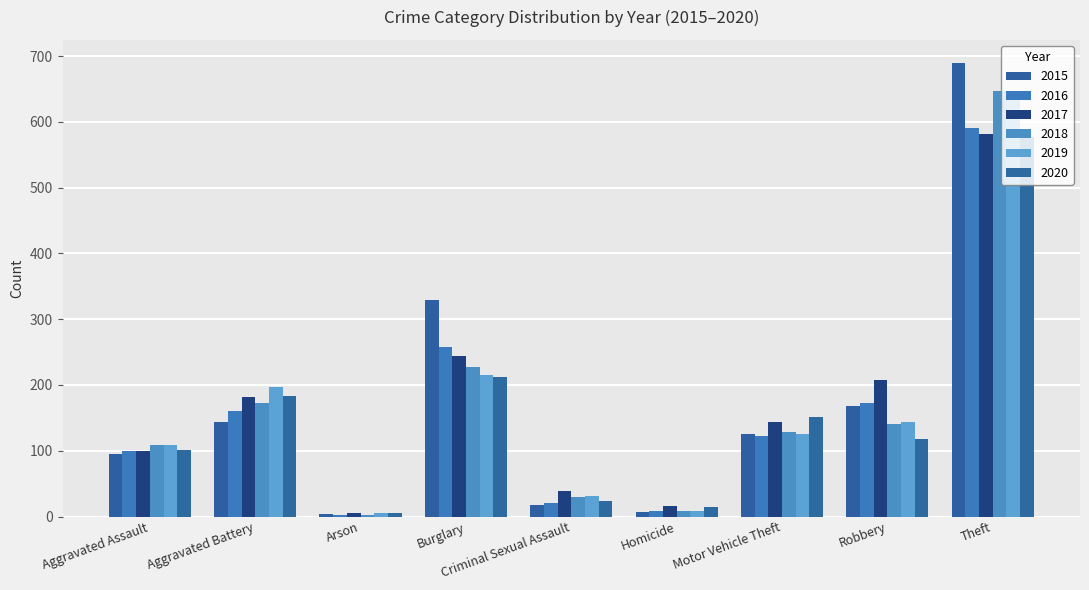

Reading left to right, list all the values displayed in this chart.

2015: Aggravated Assault=95	Aggravated Battery=143	Arson=4	Burglary=329	Criminal Sexual Assault=18	Homicide=7	Motor Vehicle Theft=126	Robbery=168	Theft=690
2016: Aggravated Assault=99	Aggravated Battery=161	Arson=3	Burglary=257	Criminal Sexual Assault=21	Homicide=9	Motor Vehicle Theft=123	Robbery=172	Theft=591
2017: Aggravated Assault=100	Aggravated Battery=182	Arson=5	Burglary=244	Criminal Sexual Assault=39	Homicide=16	Motor Vehicle Theft=143	Robbery=208	Theft=582
2018: Aggravated Assault=109	Aggravated Battery=173	Arson=3	Burglary=227	Criminal Sexual Assault=29	Homicide=8	Motor Vehicle Theft=128	Robbery=140	Theft=647
2019: Aggravated Assault=108	Aggravated Battery=197	Arson=6	Burglary=215	Criminal Sexual Assault=31	Homicide=9	Motor Vehicle Theft=125	Robbery=143	Theft=645
2020: Aggravated Assault=101	Aggravated Battery=183	Arson=6	Burglary=212	Criminal Sexual Assault=23	Homicide=14	Motor Vehicle Theft=151	Robbery=118	Theft=577